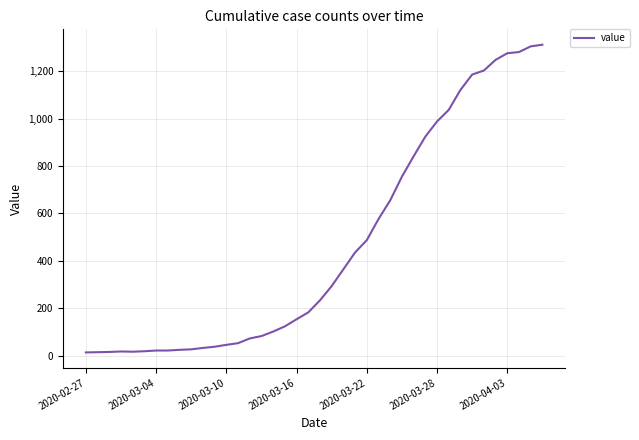

What is the maximum value shown in the chart?

1312